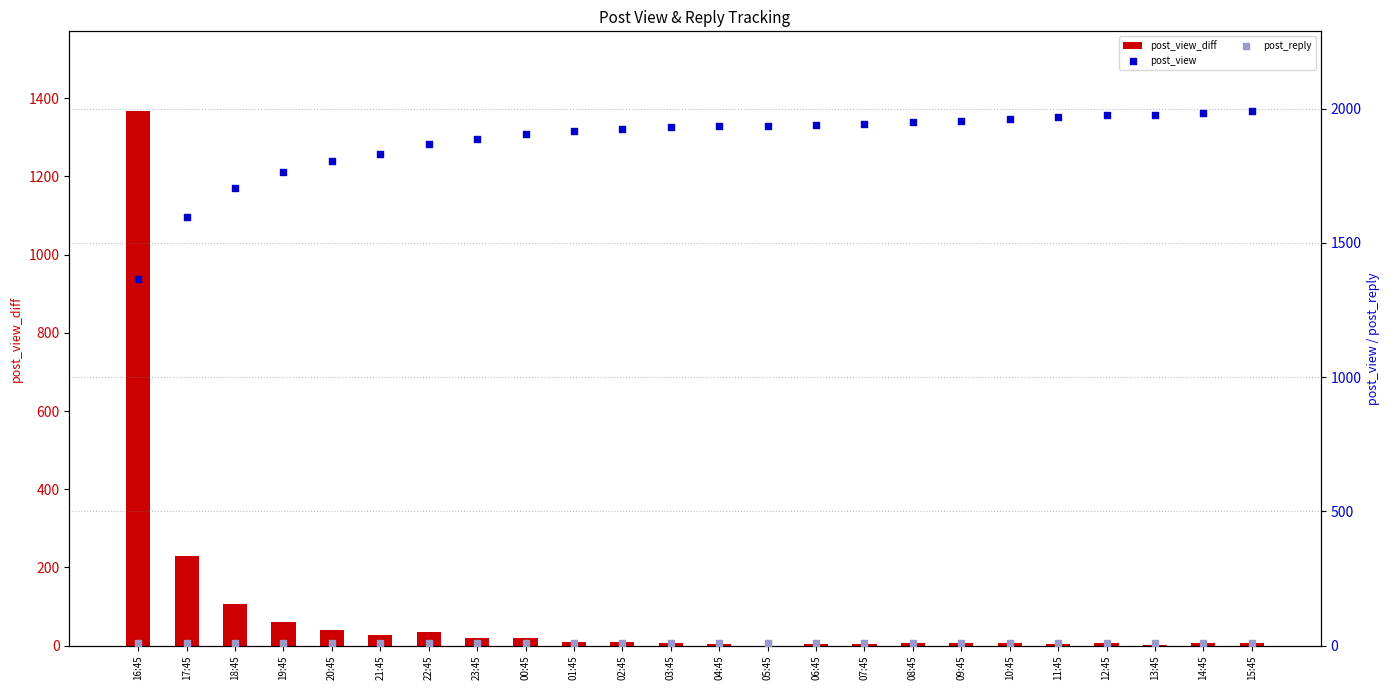

At which category is the sum across all series the highest?

16:45